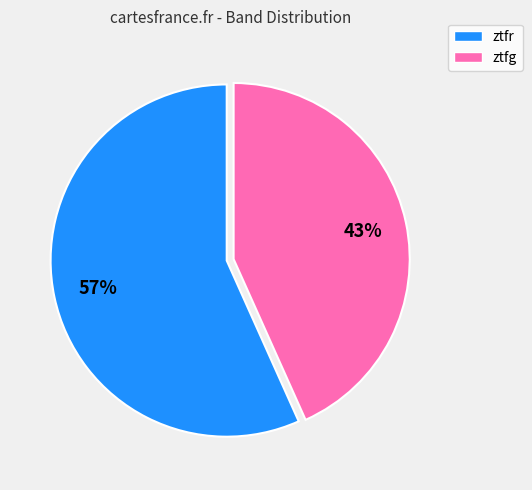

The ztfg slice represents 43% of the pie. True or false?

True